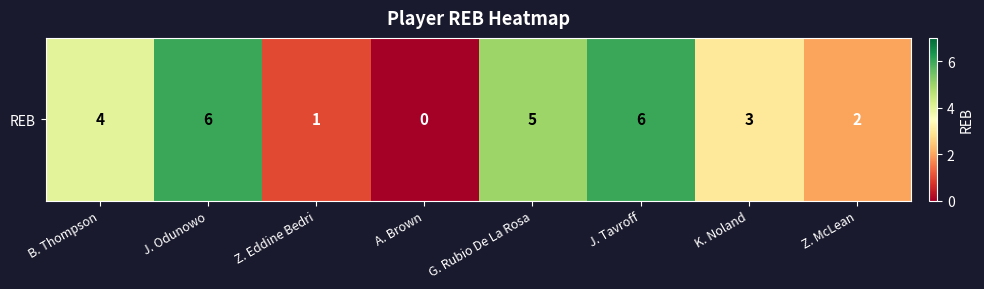

The value at B. Thompson is 4. True or false?

True